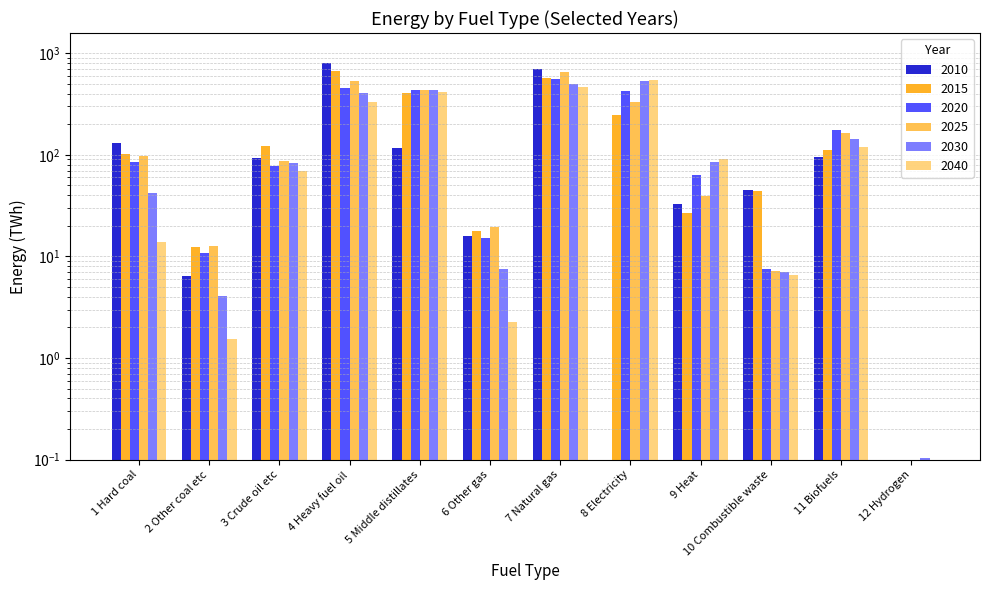

True or false: 2025 has a value of 164.5 at 11 Biofuels.

True